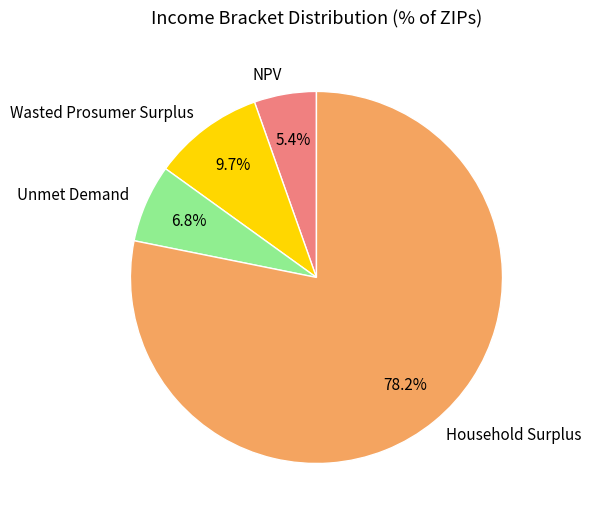

What is the majority slice?

Household Surplus